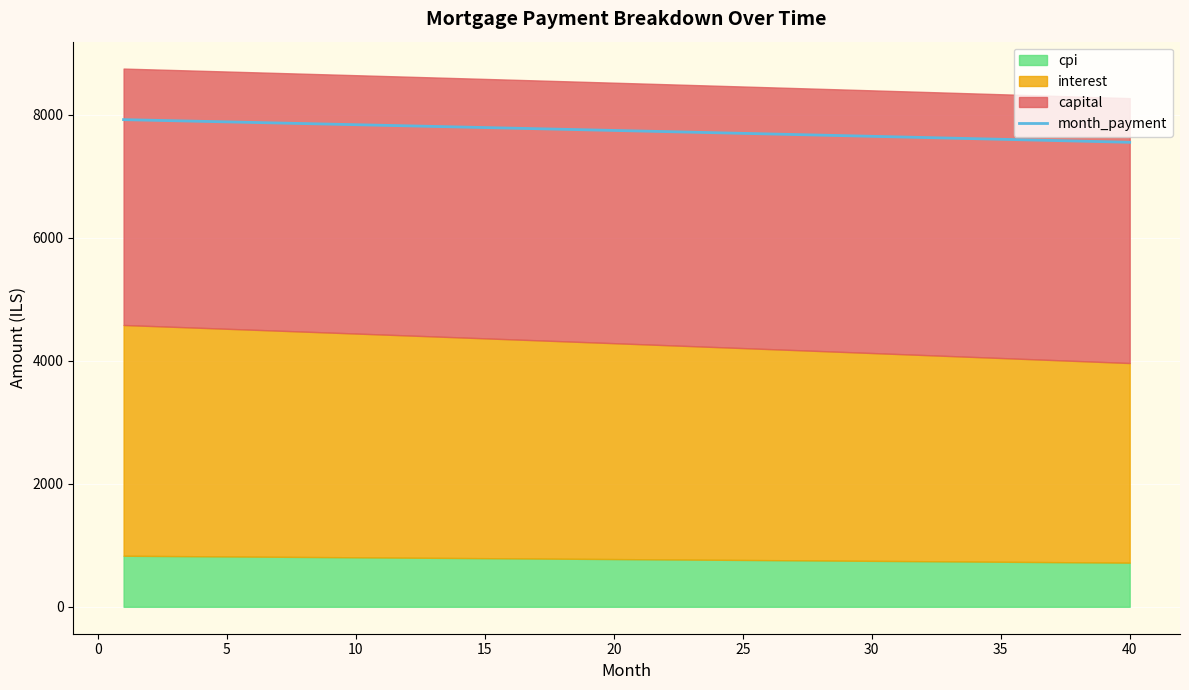

What is the highest value of the month_payment series?

7923.3